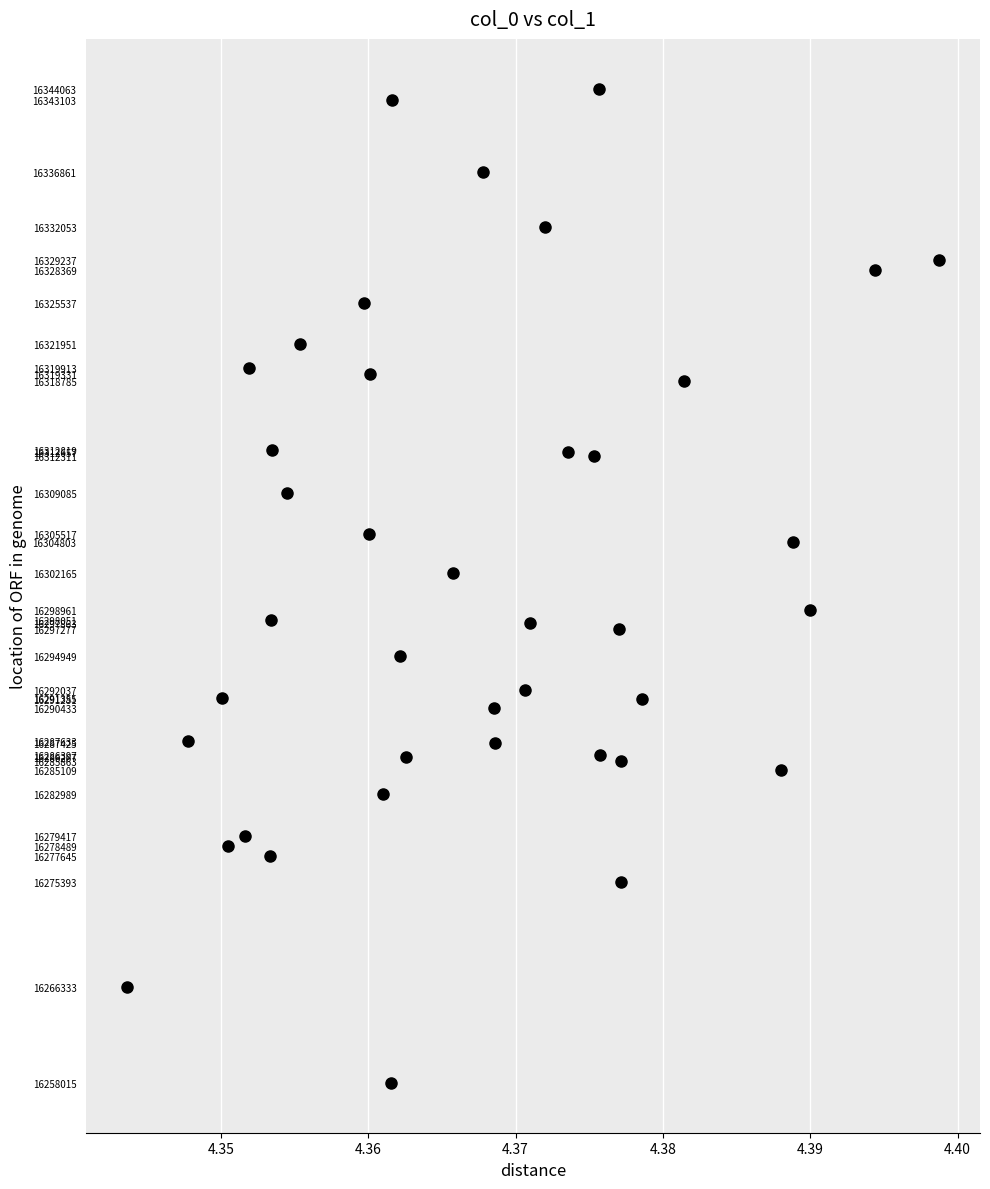

What Y value in the scatter plot is closest to 16301039?

16302165